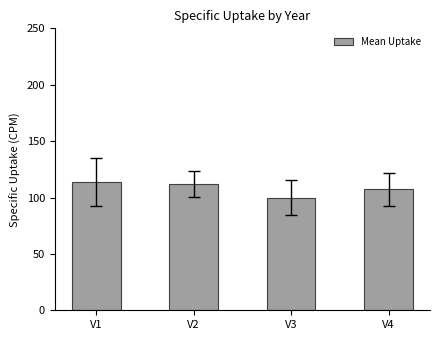

At which category does the chart reach its minimum across all series?

V3